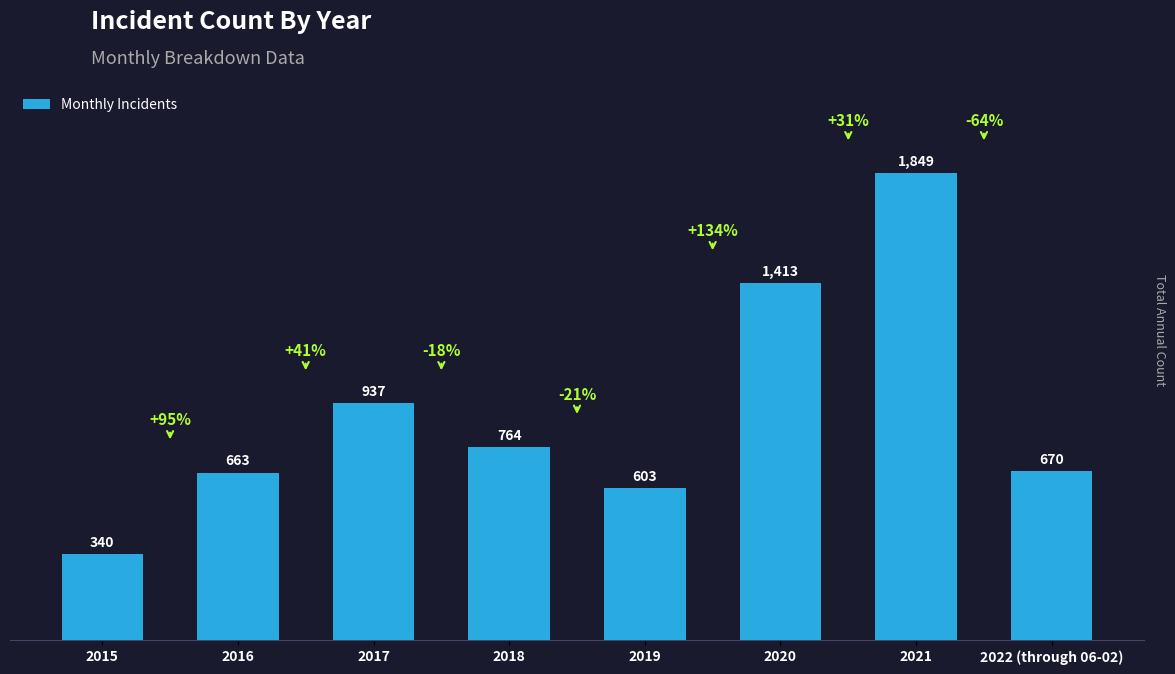

What is the difference between the second highest and second lowest values?

810